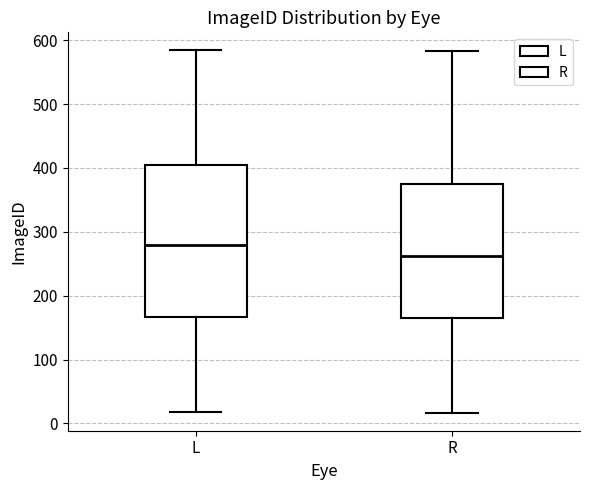

Which box is the tallest, from its lower edge to its upper edge?

L